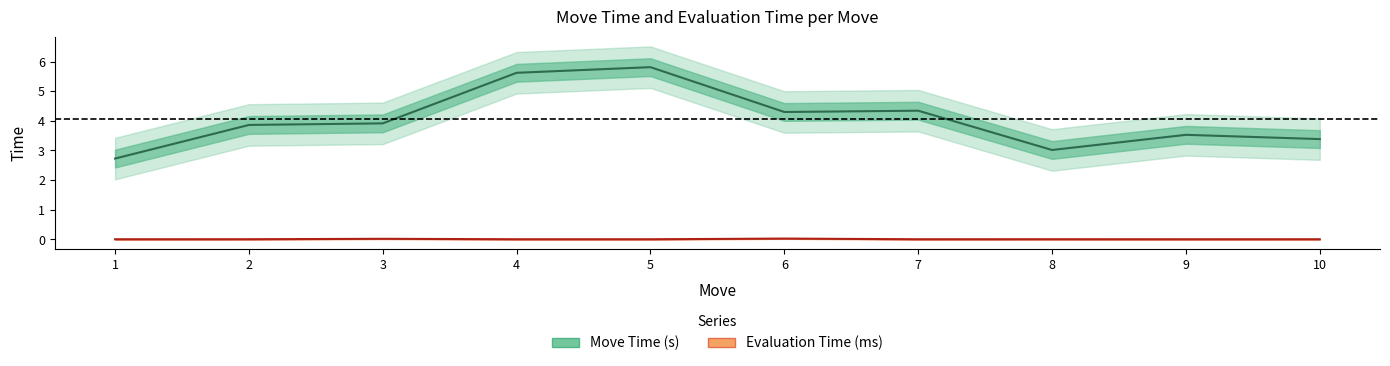

What is the difference between the maximum and minimum values in the Move Time (s) series?

3.1